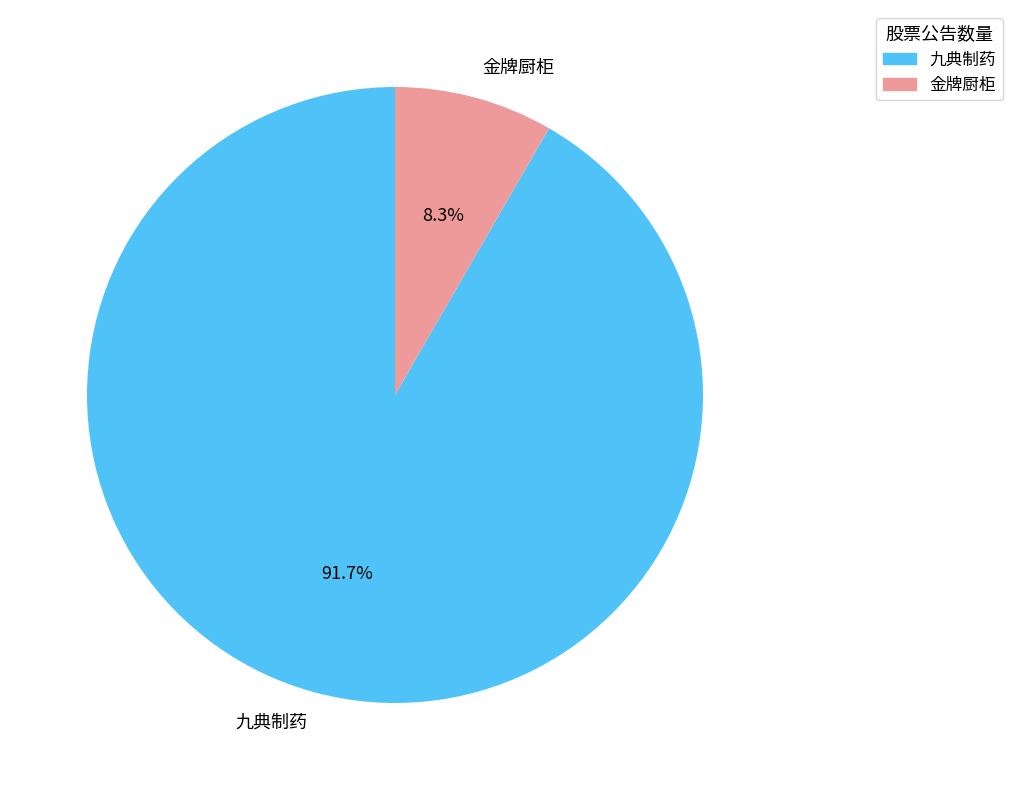

Which has a higher value, 九典制药 or 金牌厨柜?

九典制药